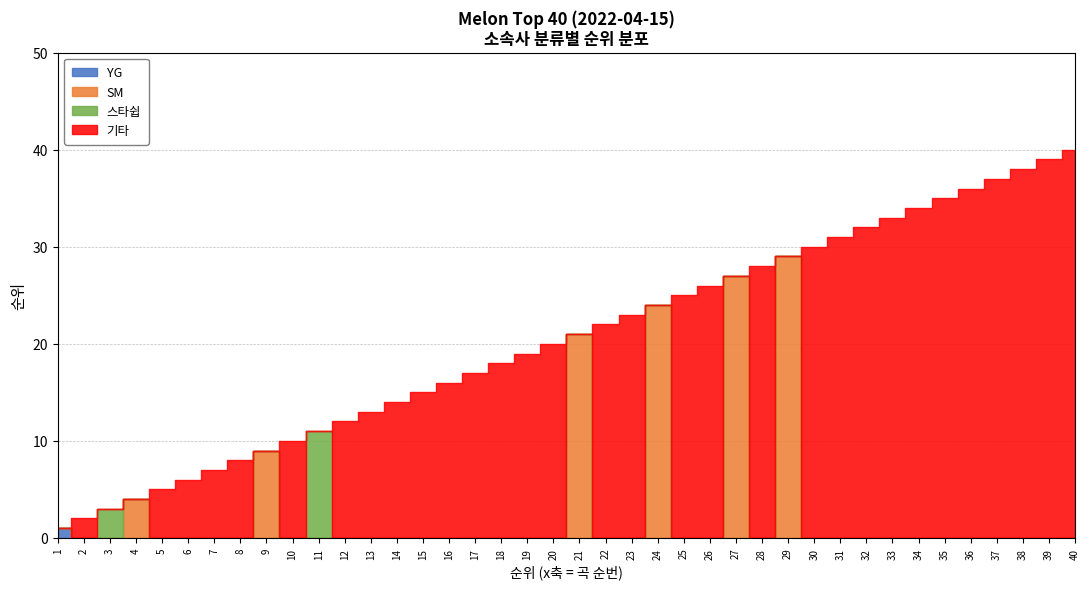

Where is the first local maximum for 기타?

2